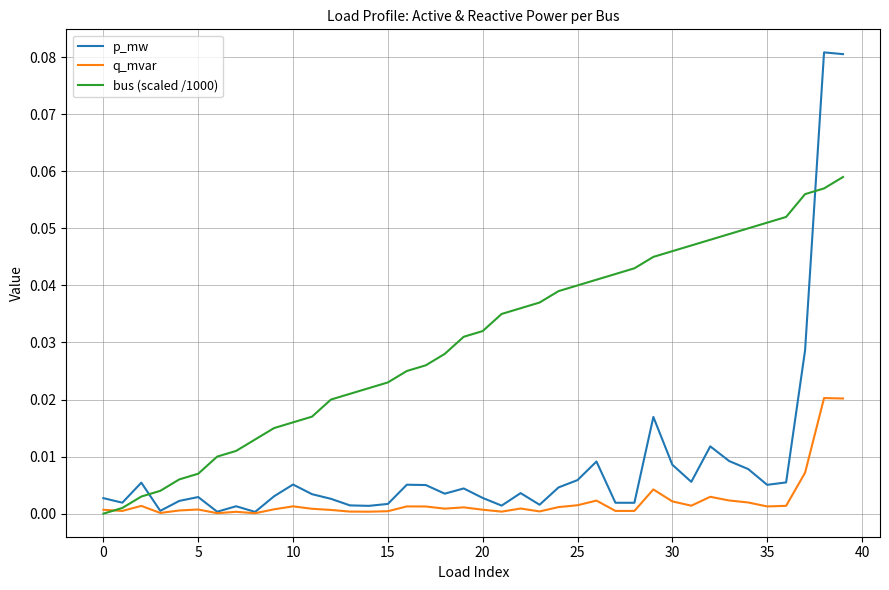

List the series in order of their overall mean, highest first.

bus (scaled /1000), p_mw, q_mvar